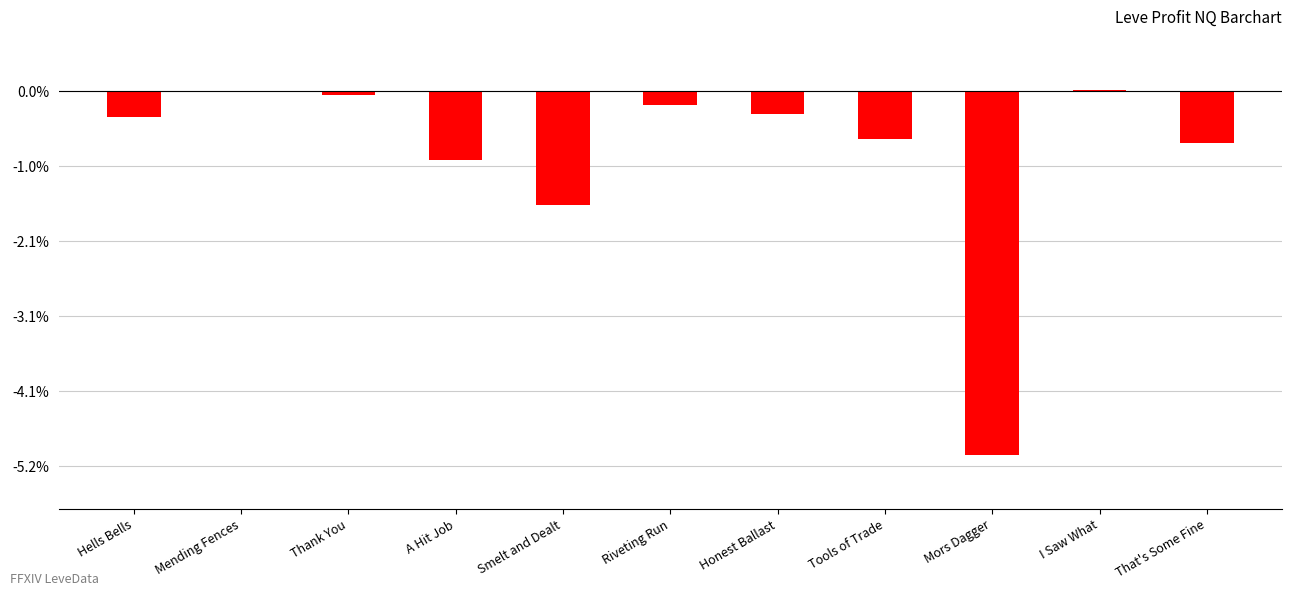

How many categories are shown in the chart?

11